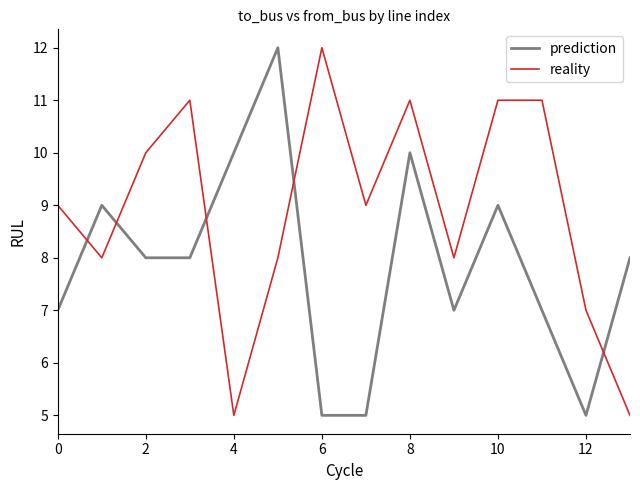

Which series has the largest total across all categories?

reality